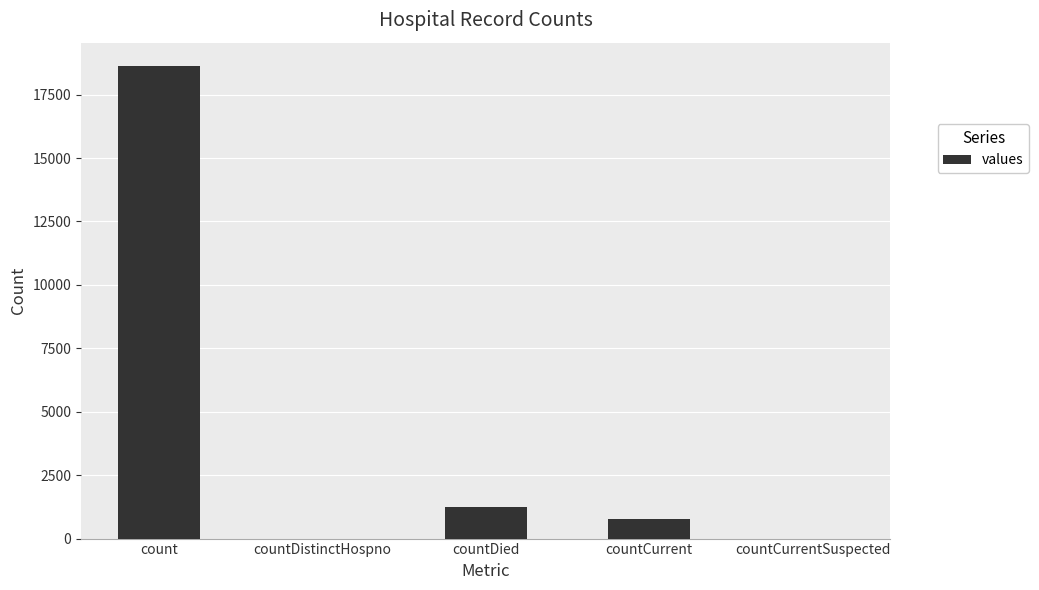

Which has a higher value, countCurrentSuspected or countDied?

countDied